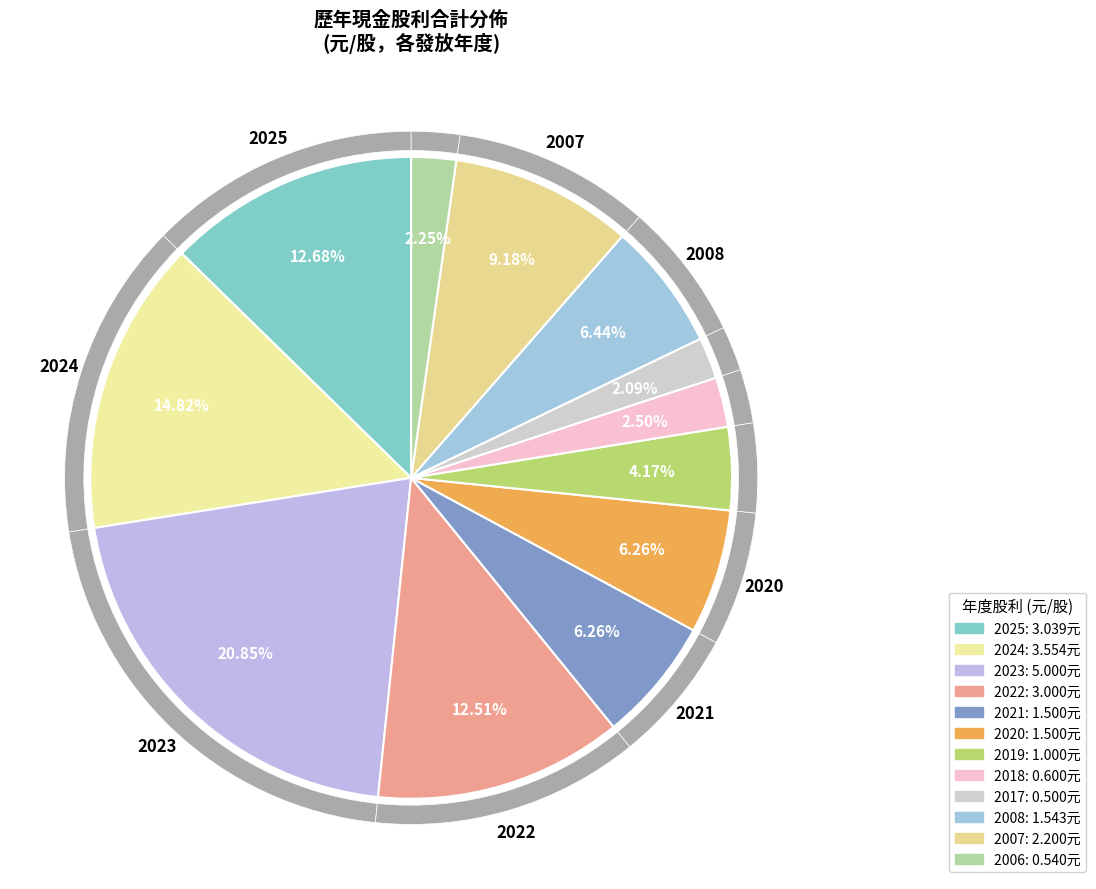

To the nearest percent, what is the average slice percentage?

8%